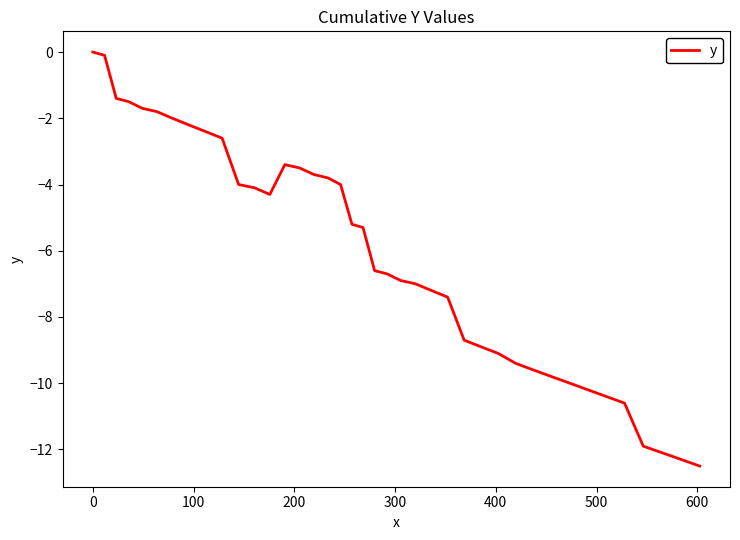

What is the difference between the second highest and second lowest values?

12.2